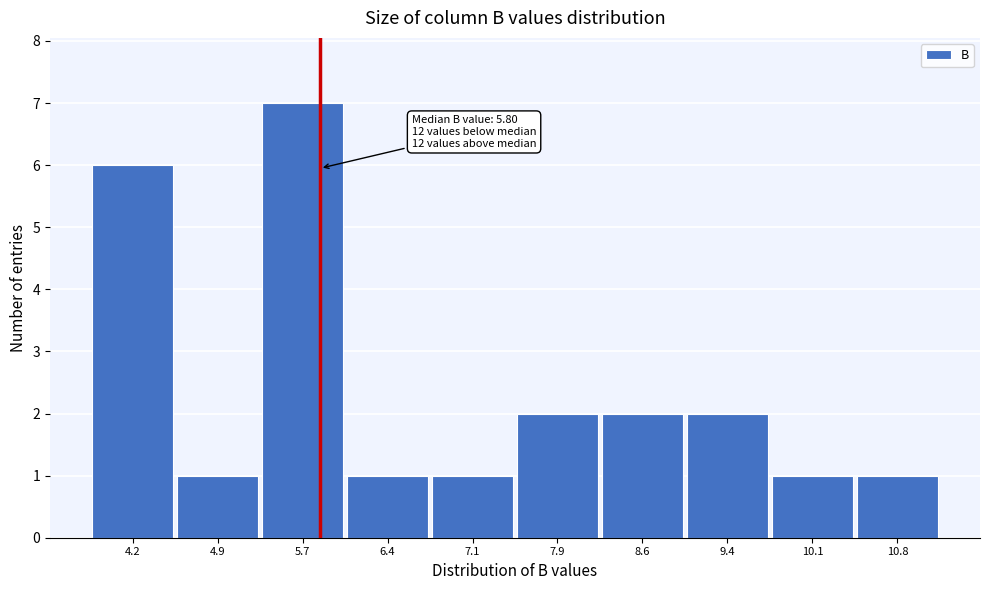

Which range on the x-axis has the tallest bar?

5.3 to 6.0